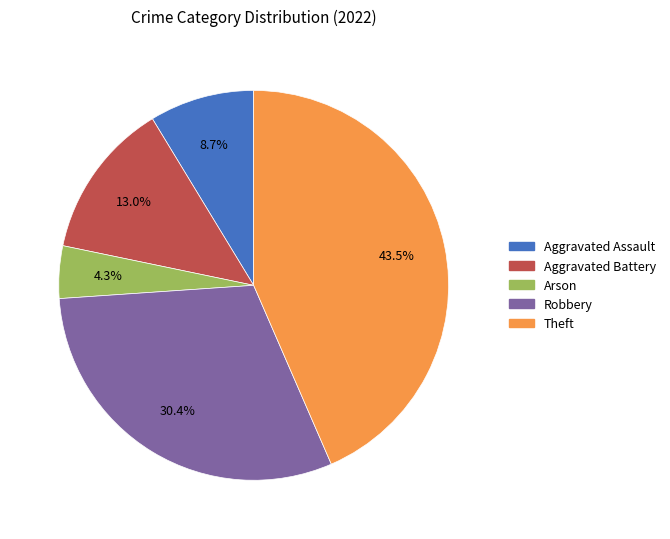

Which has a higher value, Aggravated Assault or Arson?

Aggravated Assault